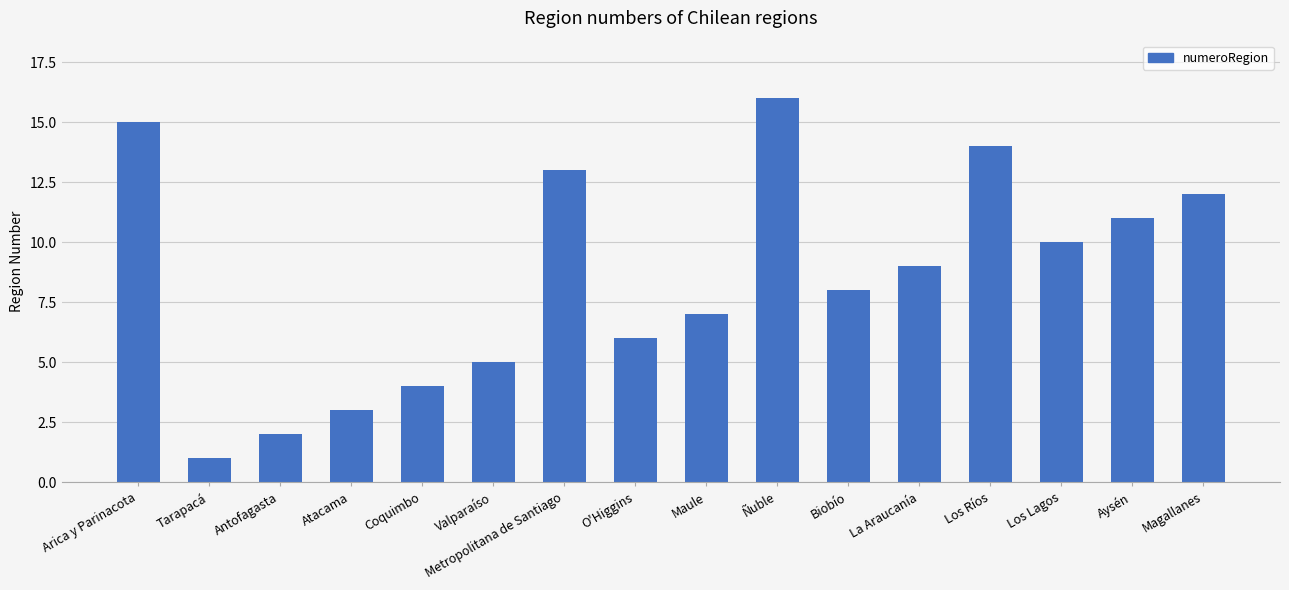

How many series are shown in this chart?

1